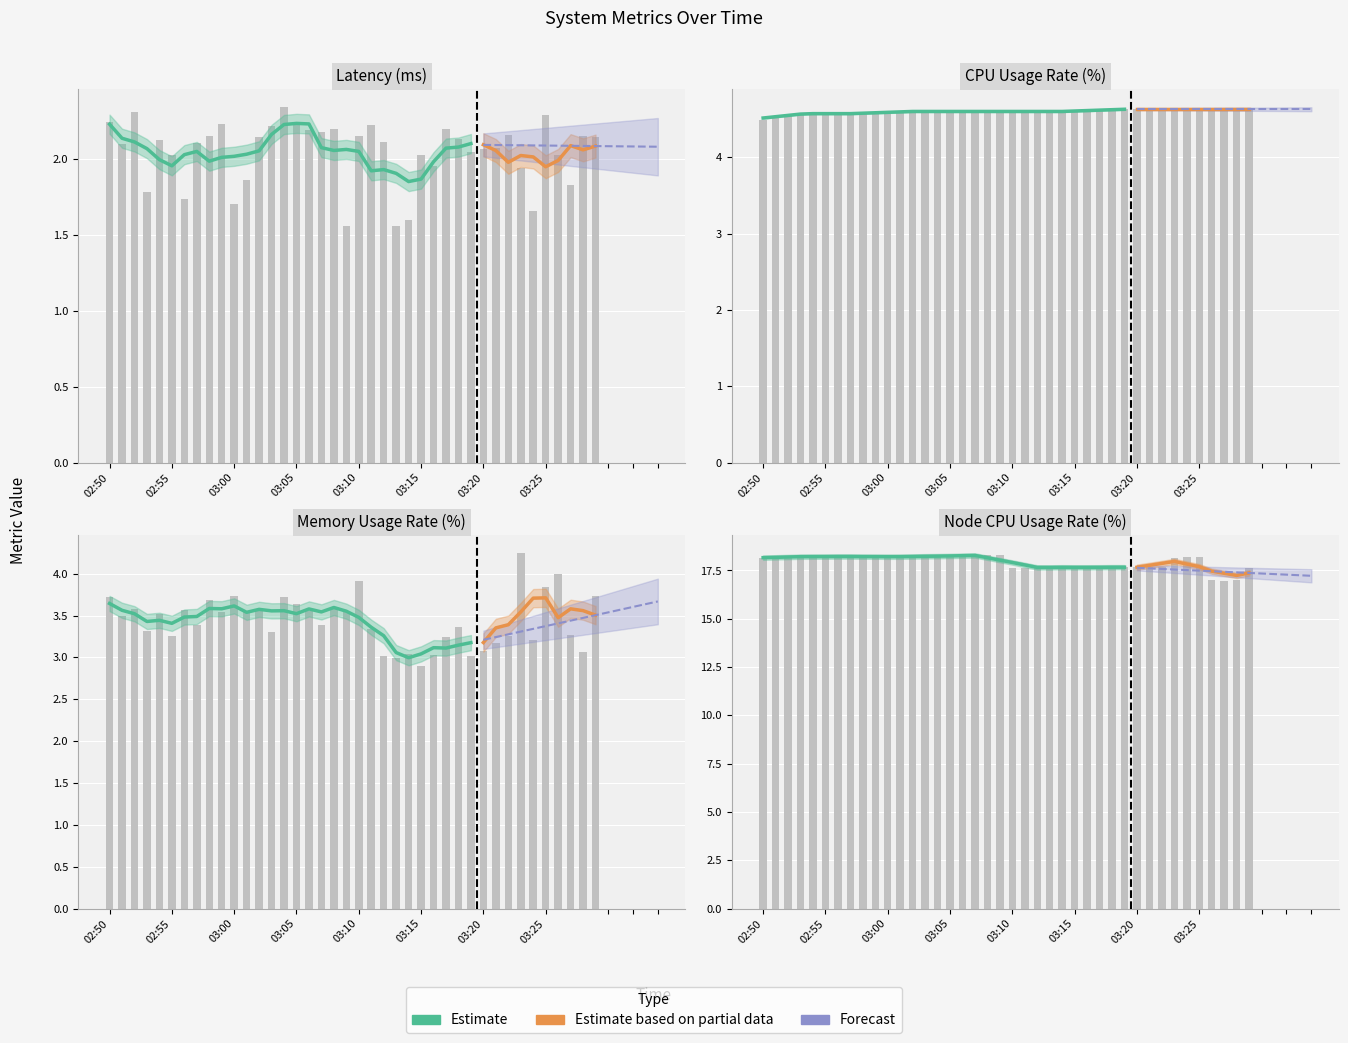

The value of Latency at 03:23 is 1.9. True or false?

True